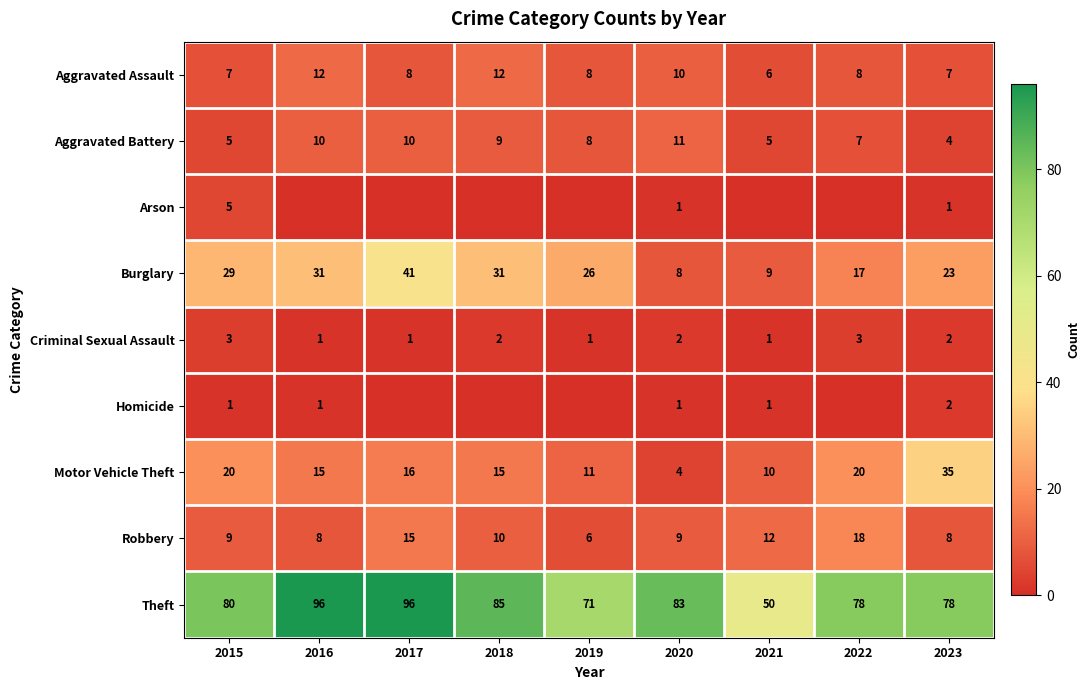

Where is Theft nearest to the value 73?

2019